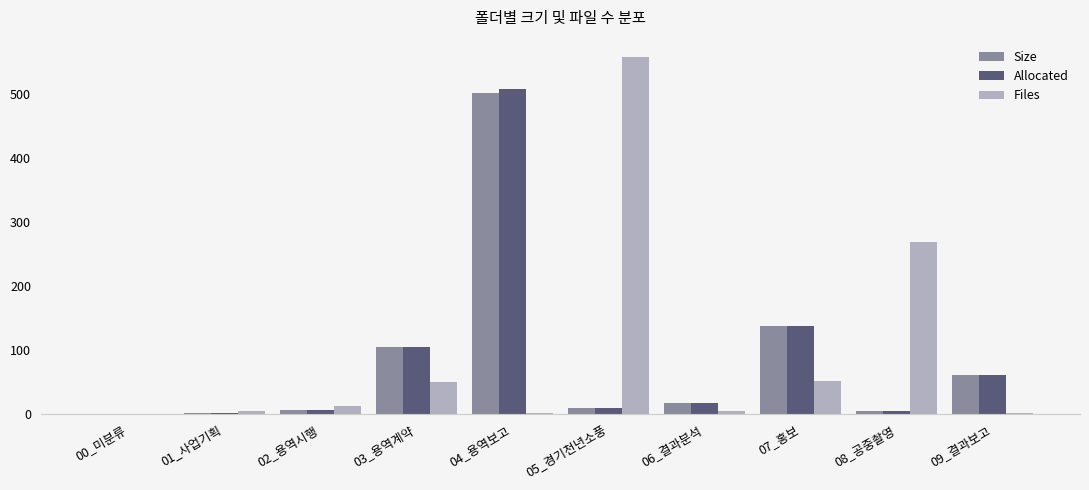

At which label is Size closest to 251?

07_홍보